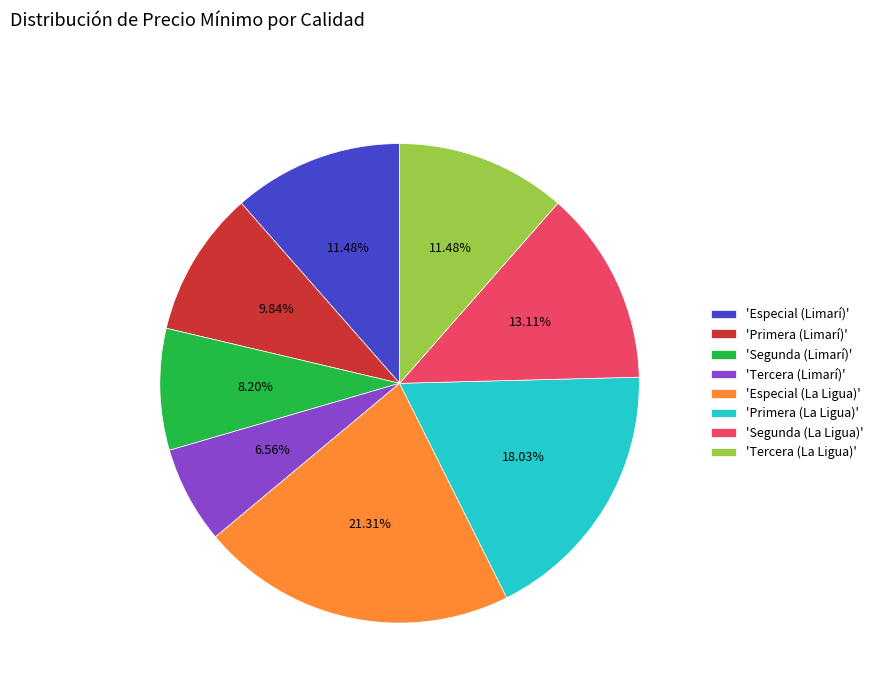

What is the largest slice in the pie chart?

'Especial (La Ligua)'